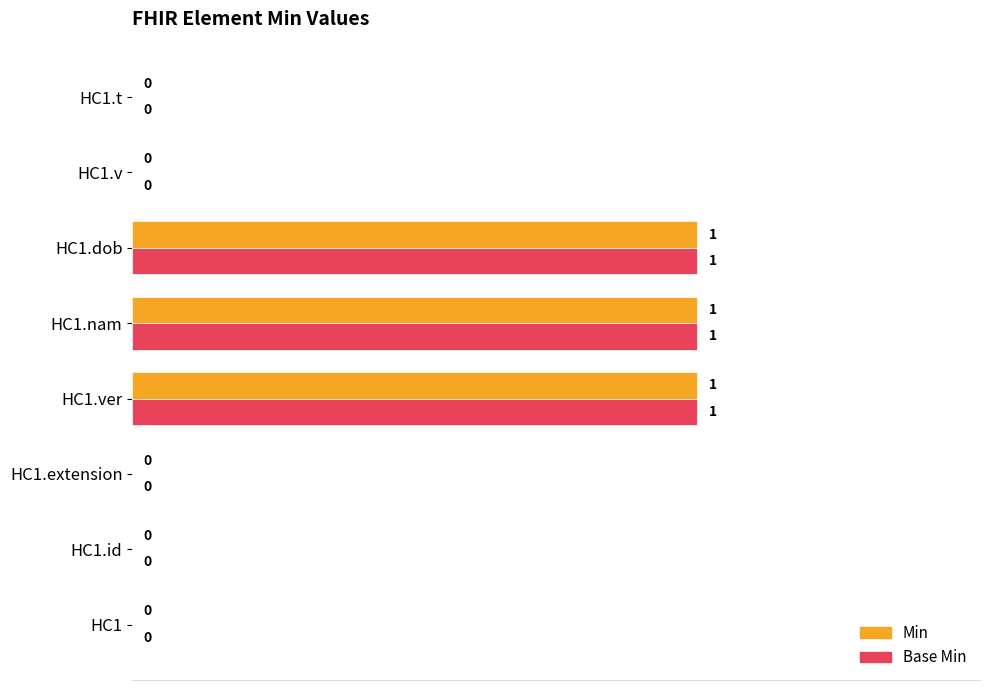

Is the value of Min at HC1.ver greater than the value of Base Min at HC1.extension?

Yes